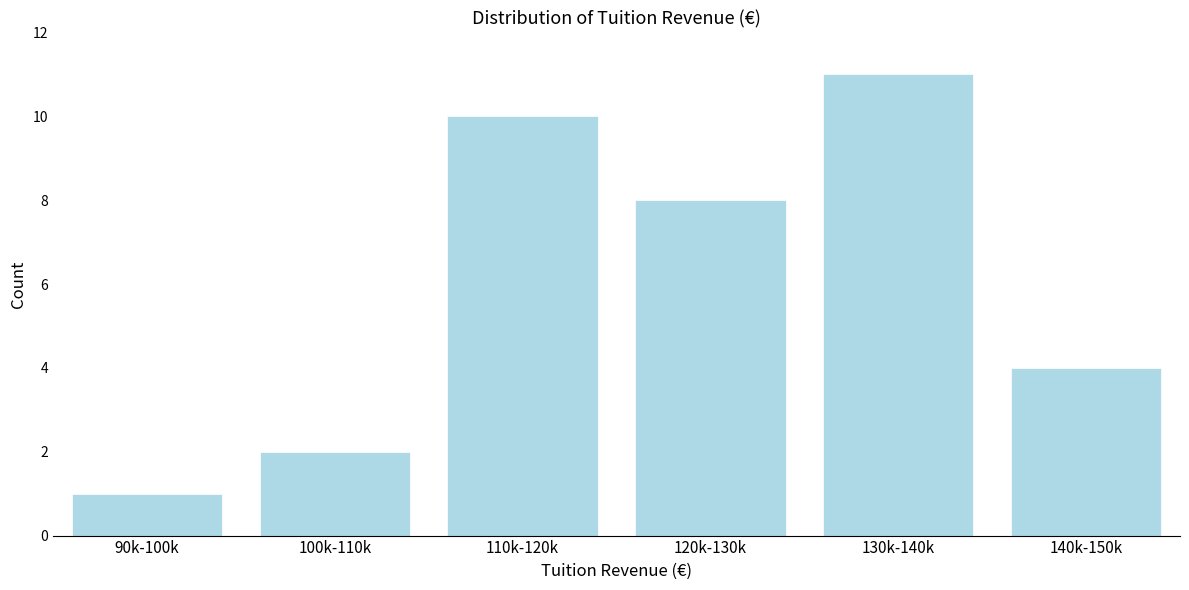

Reading left to right, list all the values displayed in this chart.

90k-100k=1	100k-110k=2	110k-120k=10	120k-130k=8	130k-140k=11	140k-150k=4